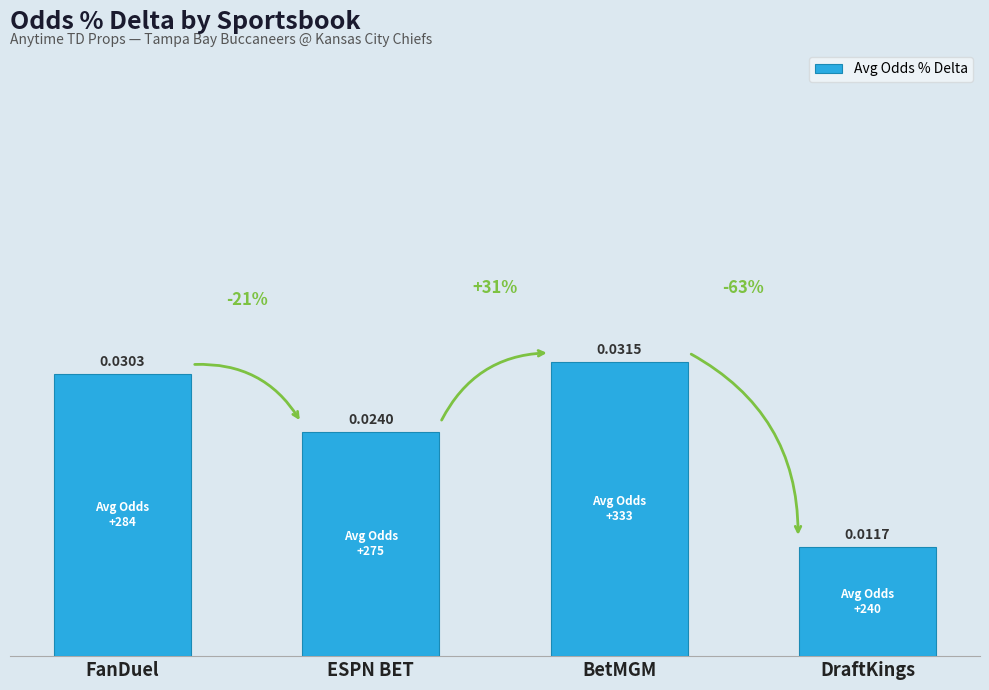

At which category does the chart reach its minimum across all series?

DraftKings